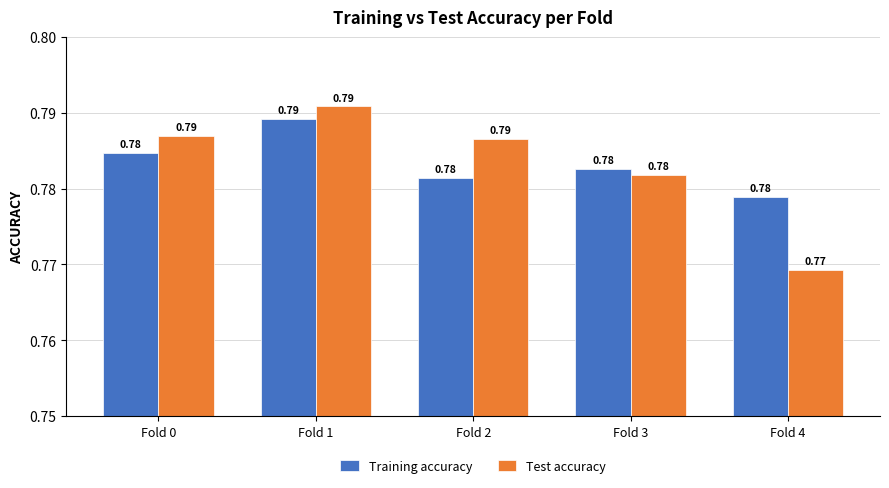

At Fold 4, list the series in order from smallest to largest.

Test accuracy, Training accuracy